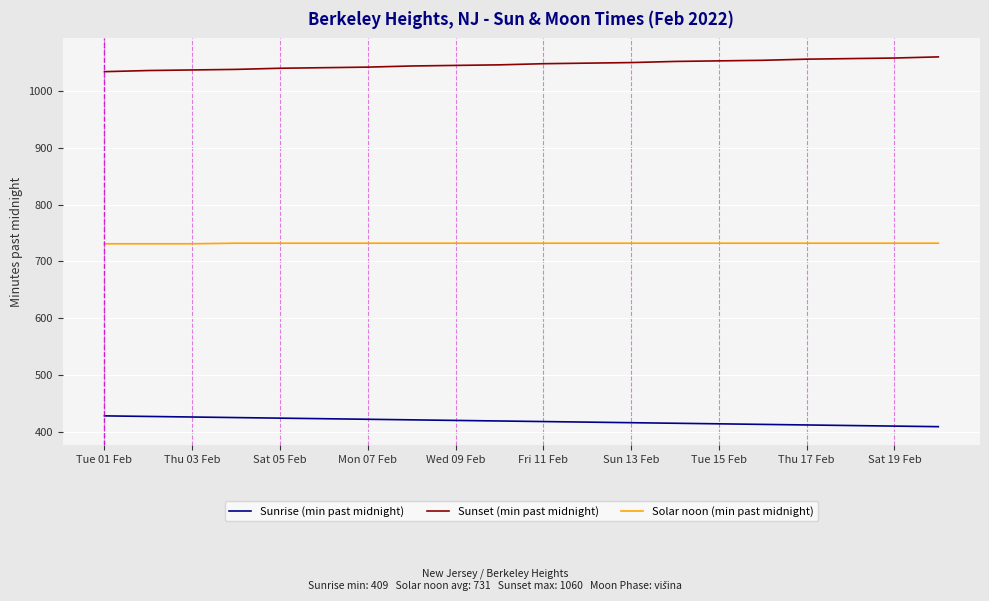

List the series in order of their peak value, lowest first.

Sunrise (min past midnight), Solar noon (min past midnight), Sunset (min past midnight)